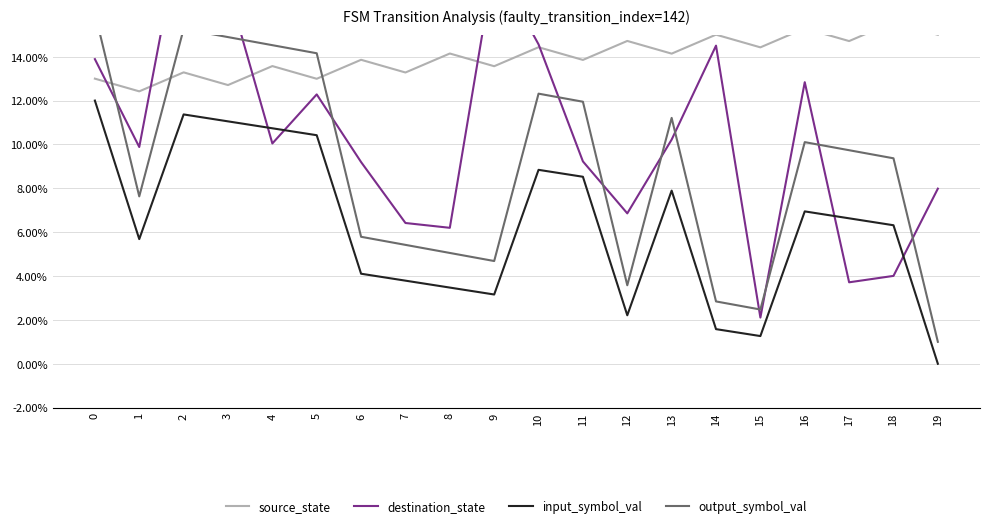

What is the difference between the maximum and minimum values in the input_symbol_val series?

0.1